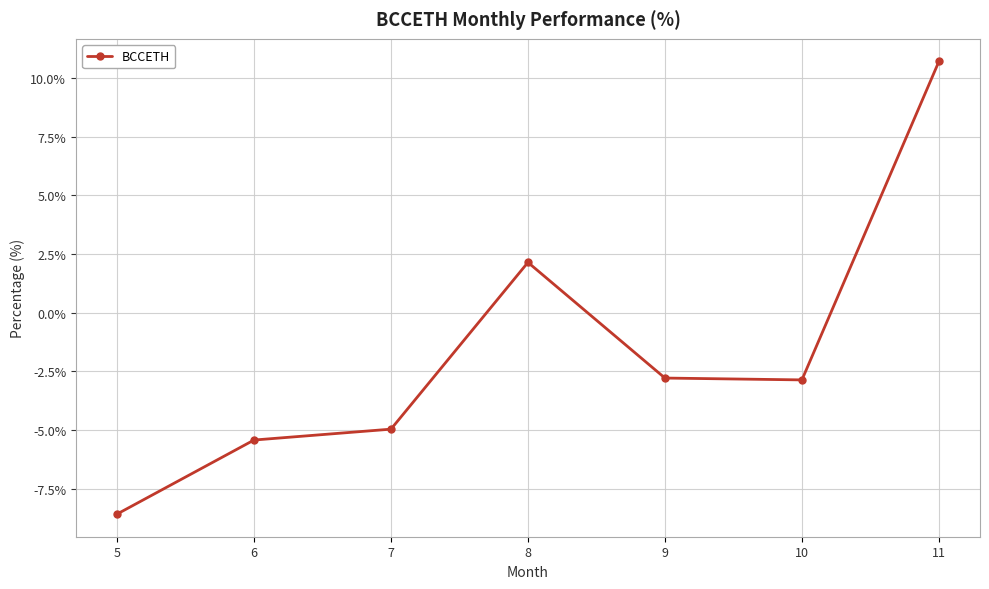

Between 5 and 11, which is larger?

11